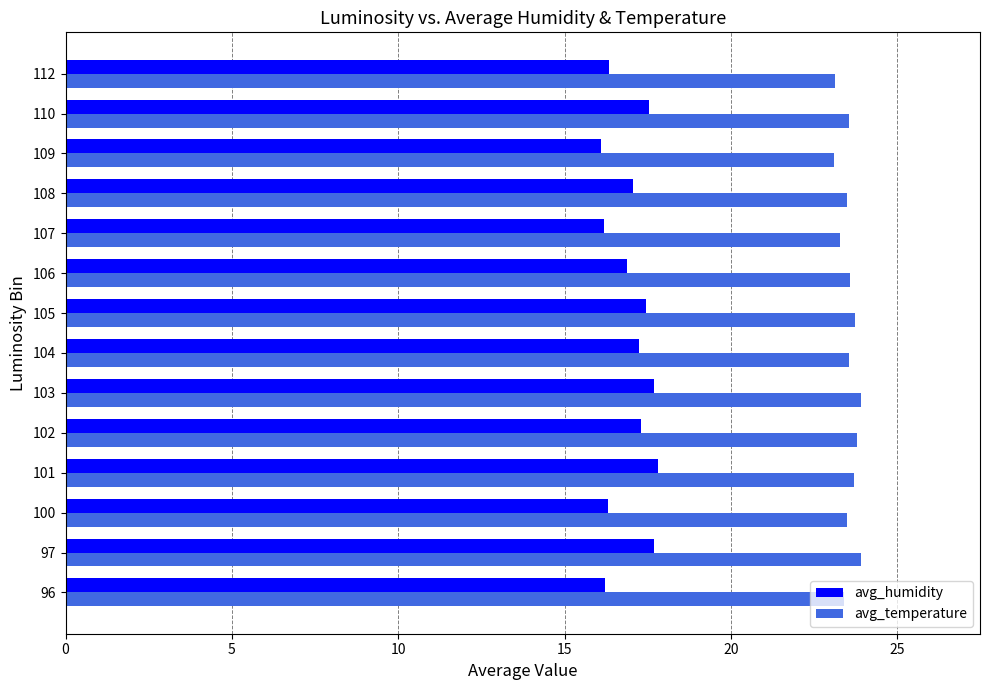

Which series has the largest range (max minus min)?

avg_humidity